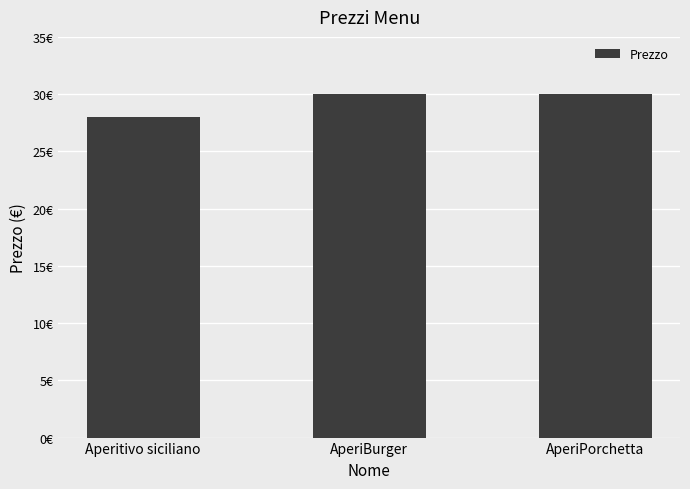

What is the ratio of the value at Aperitivo siciliano to the value at AperiBurger?

0.9